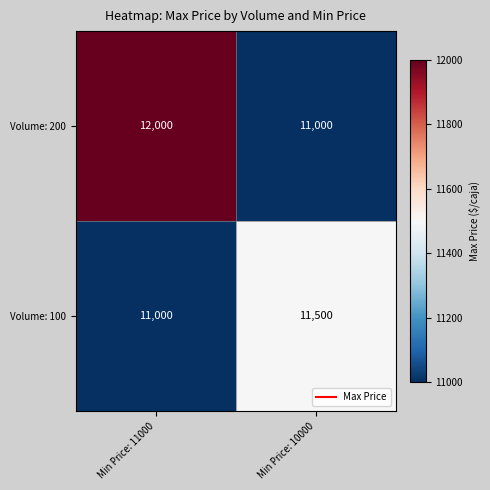

The value of Volume: 200 at Min Price: 11000 is 6650. True or false?

False